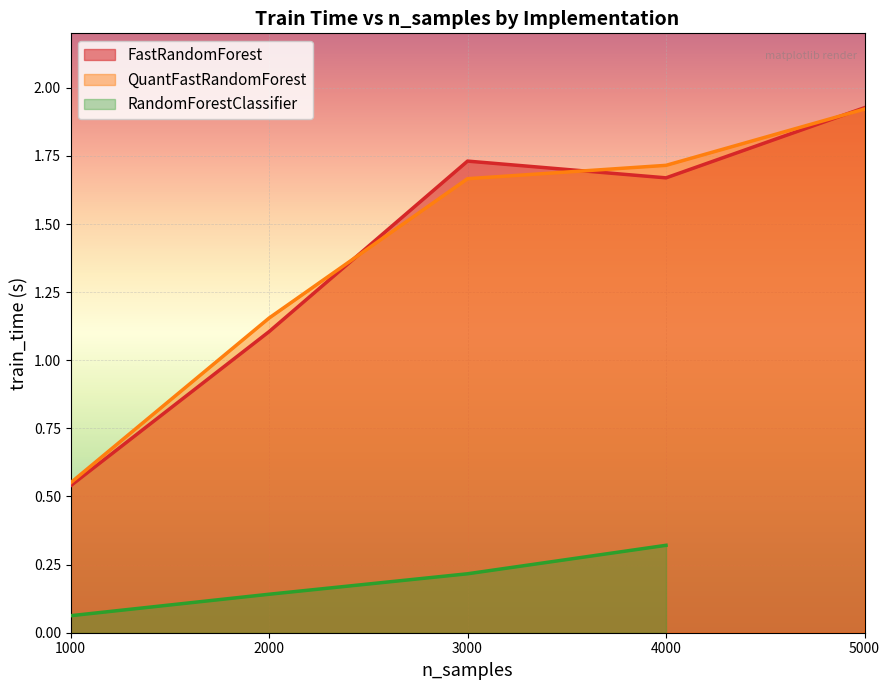

Which series ends up on top after the final intersection of QuantFastRandomForest and FastRandomForest?

FastRandomForest